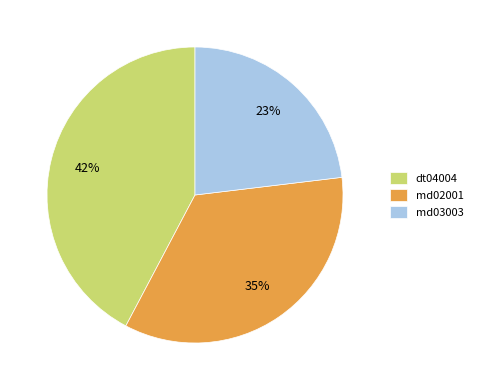

Which category has the smallest portion of the pie?

md03003